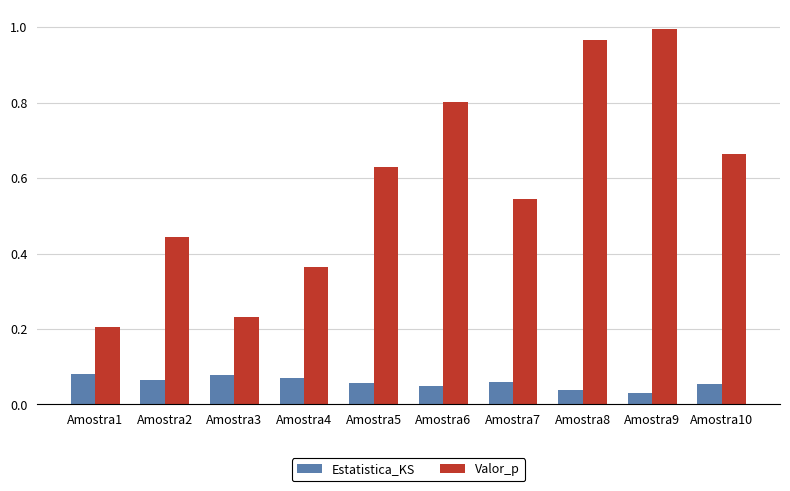

At how many categories does at least one series exceed 0?

10